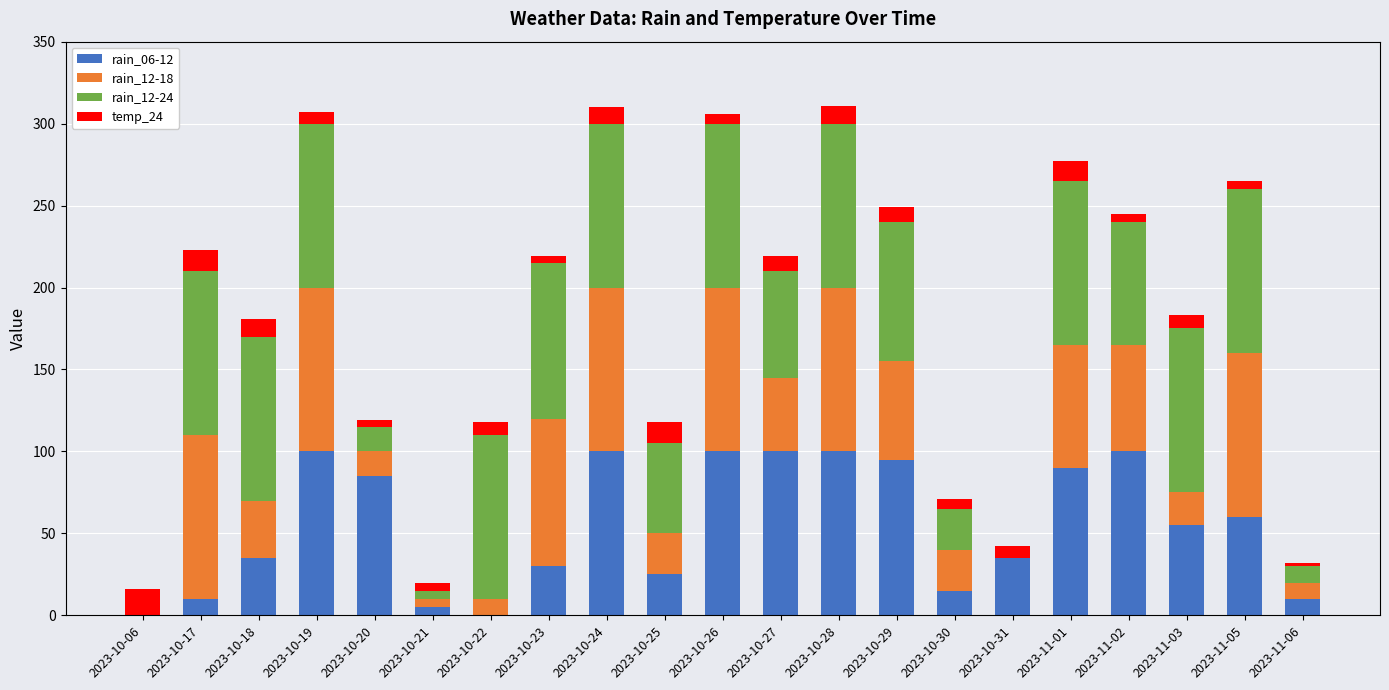

What is the total value across all series at 2023-10-21?

20